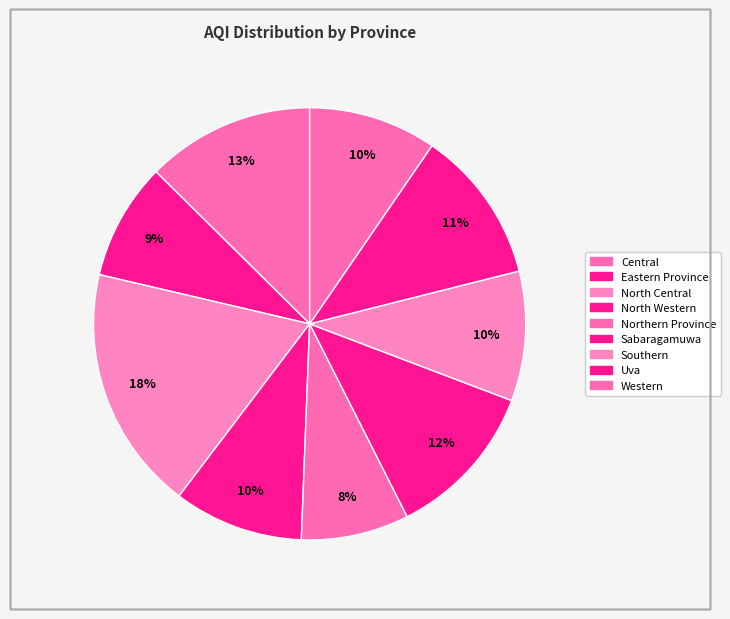

How many slices are in this pie chart?

9